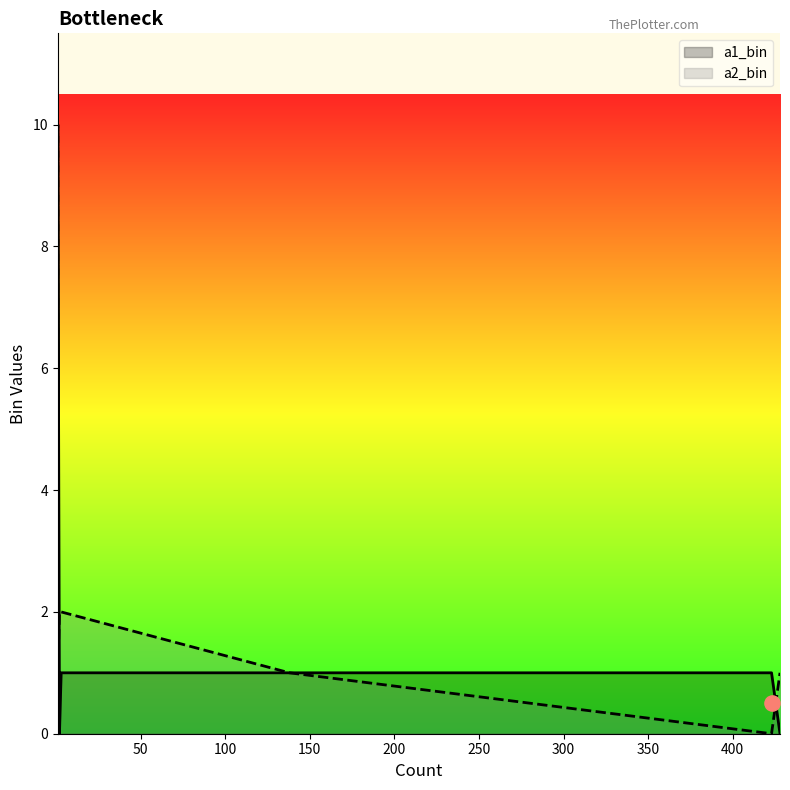

At which category is the sum across all series the highest?

1